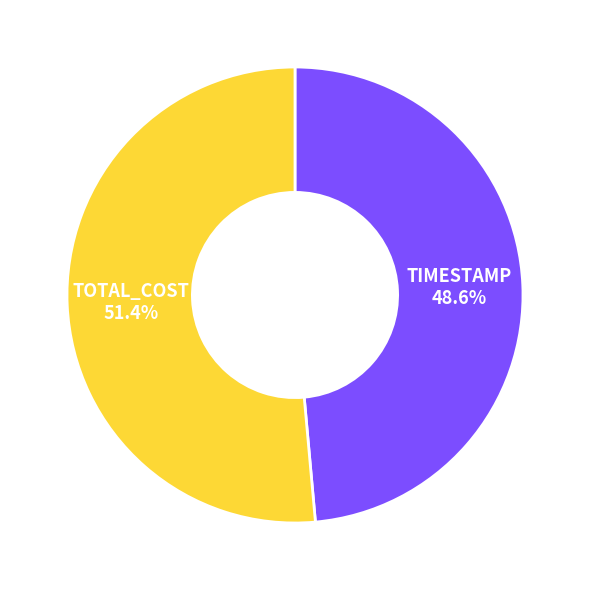

Between TIMESTAMP and TOTAL_COST, which is larger?

TOTAL_COST